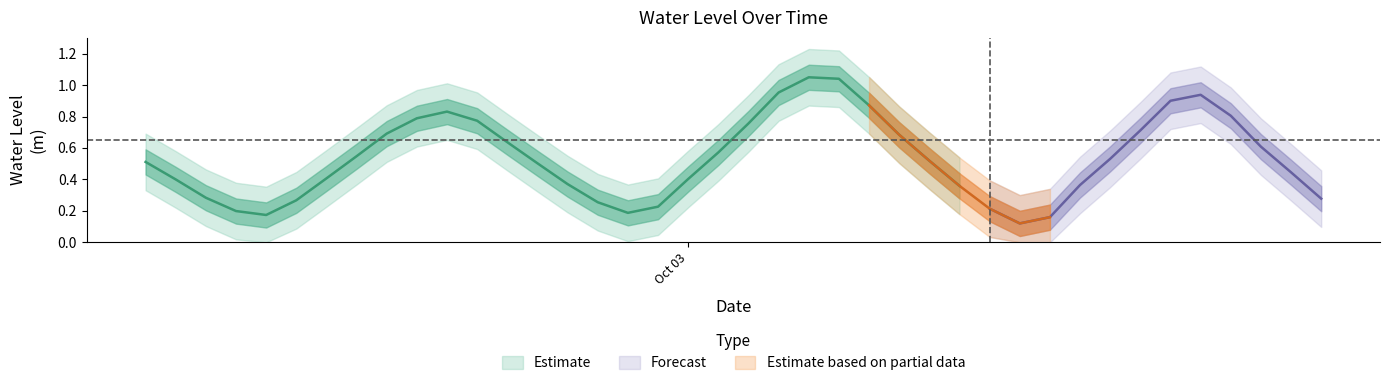

What is the label of the 14th point from the right?

2025-10-03 08:00:00